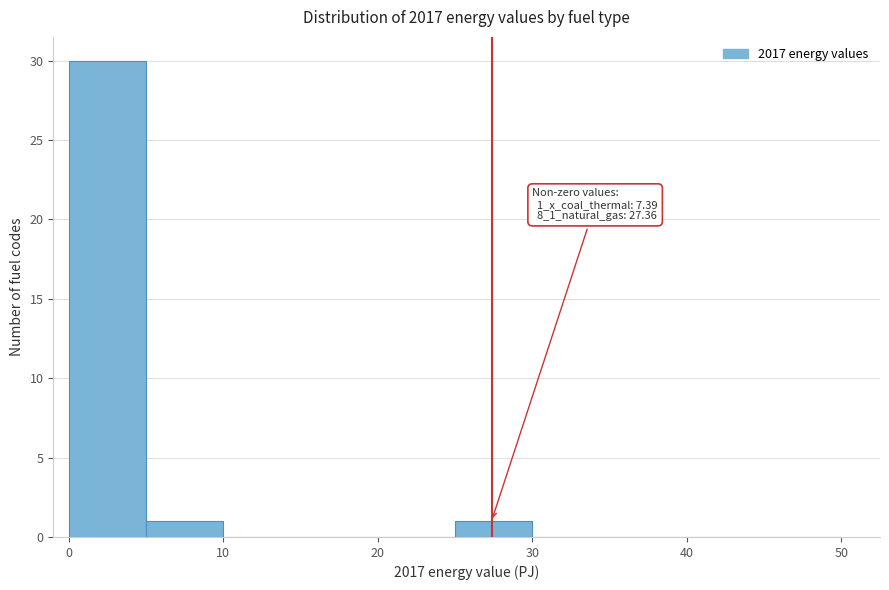

Which range on the x-axis has the tallest bar?

0 to 5